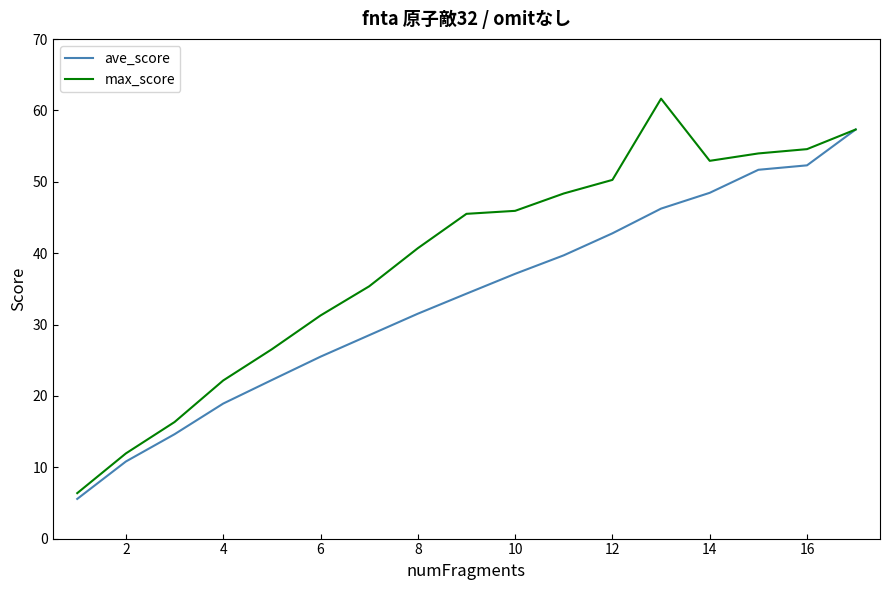

Rank the series by their average value, from highest to lowest.

max_score, ave_score